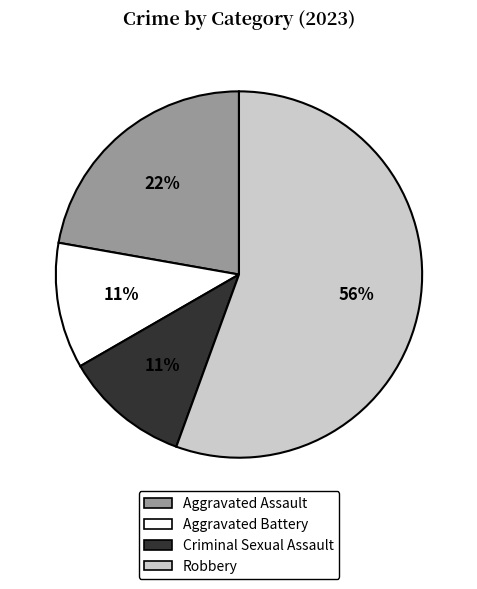

To the nearest percent, what percentage of the pie is Robbery?

56%